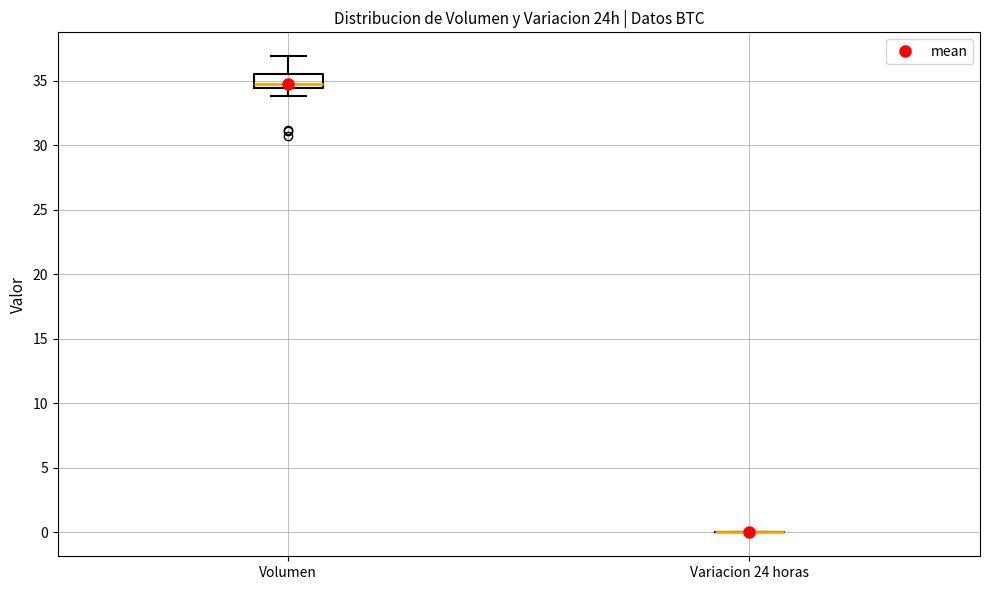

Comparing the boxes themselves (not the whiskers), which one is the tallest?

Volumen